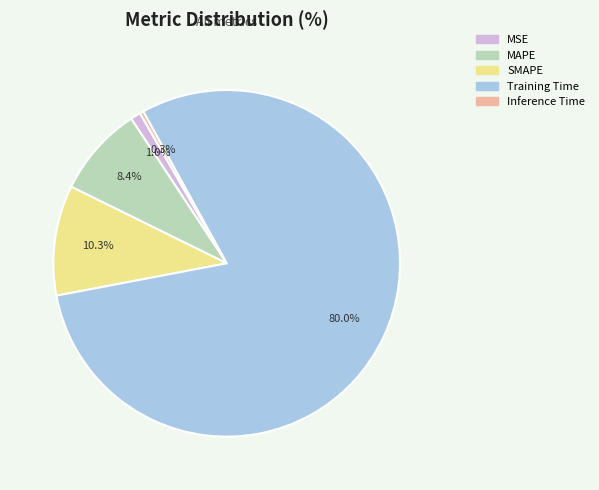

True or false: MSE accounts for 14% of the total.

False